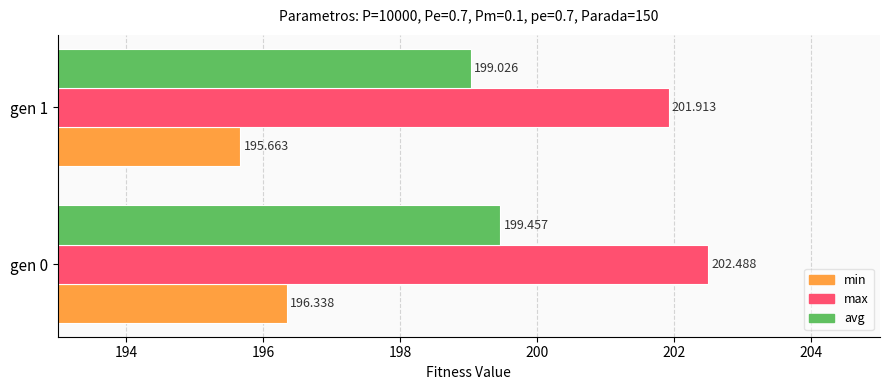

What is the difference between the maximum and minimum values in the avg series?

0.4